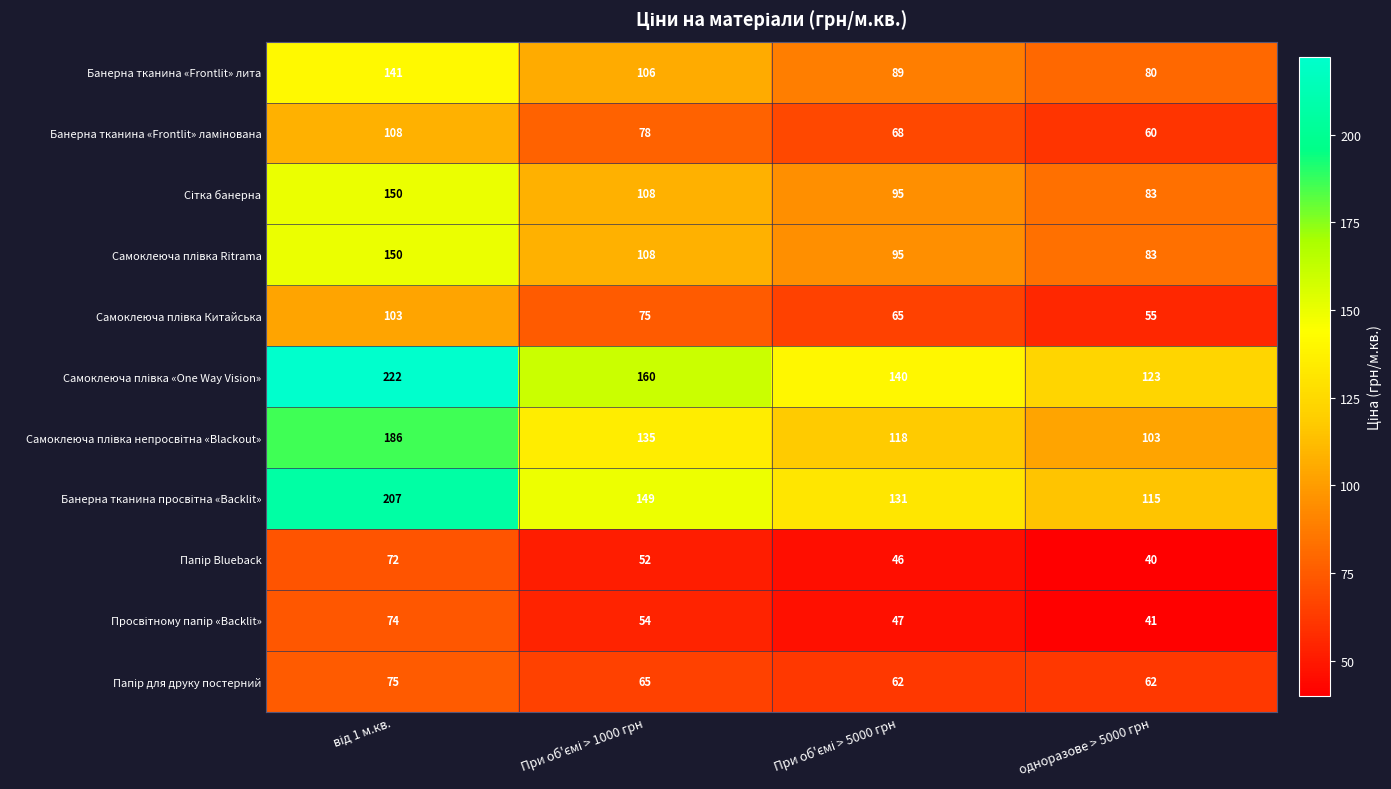

At how many categories does at least one series exceed 64?

4